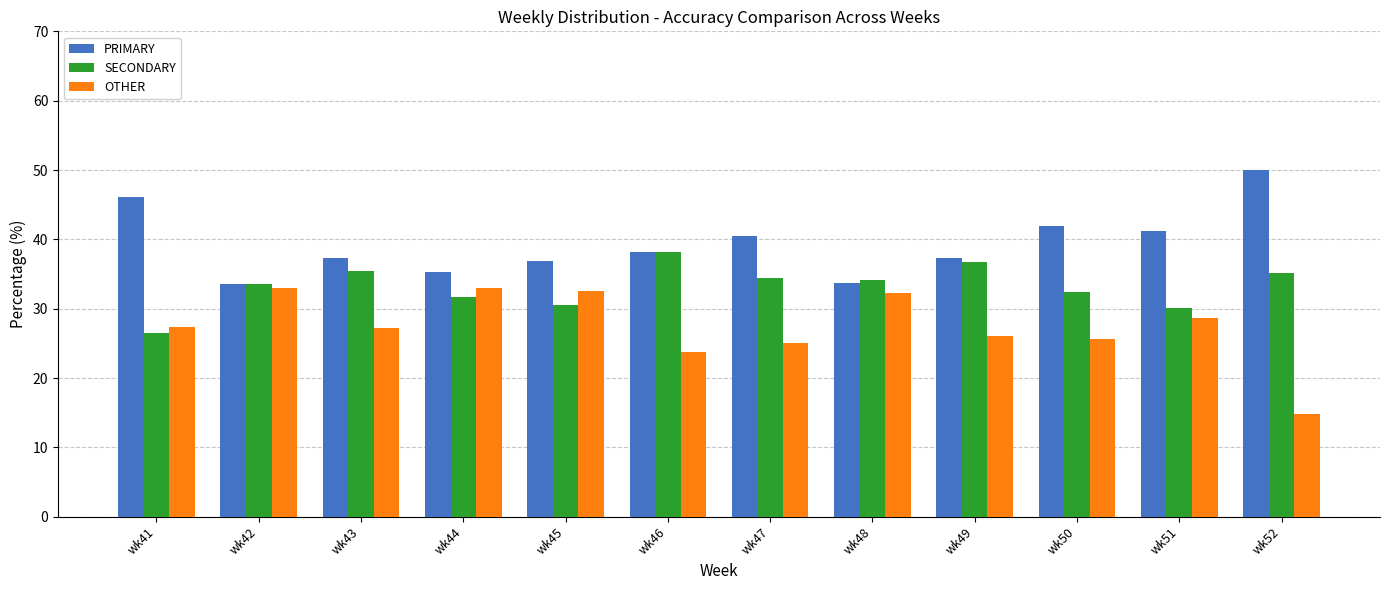

What is the spread (max minus min) of values at wk41?

19.7